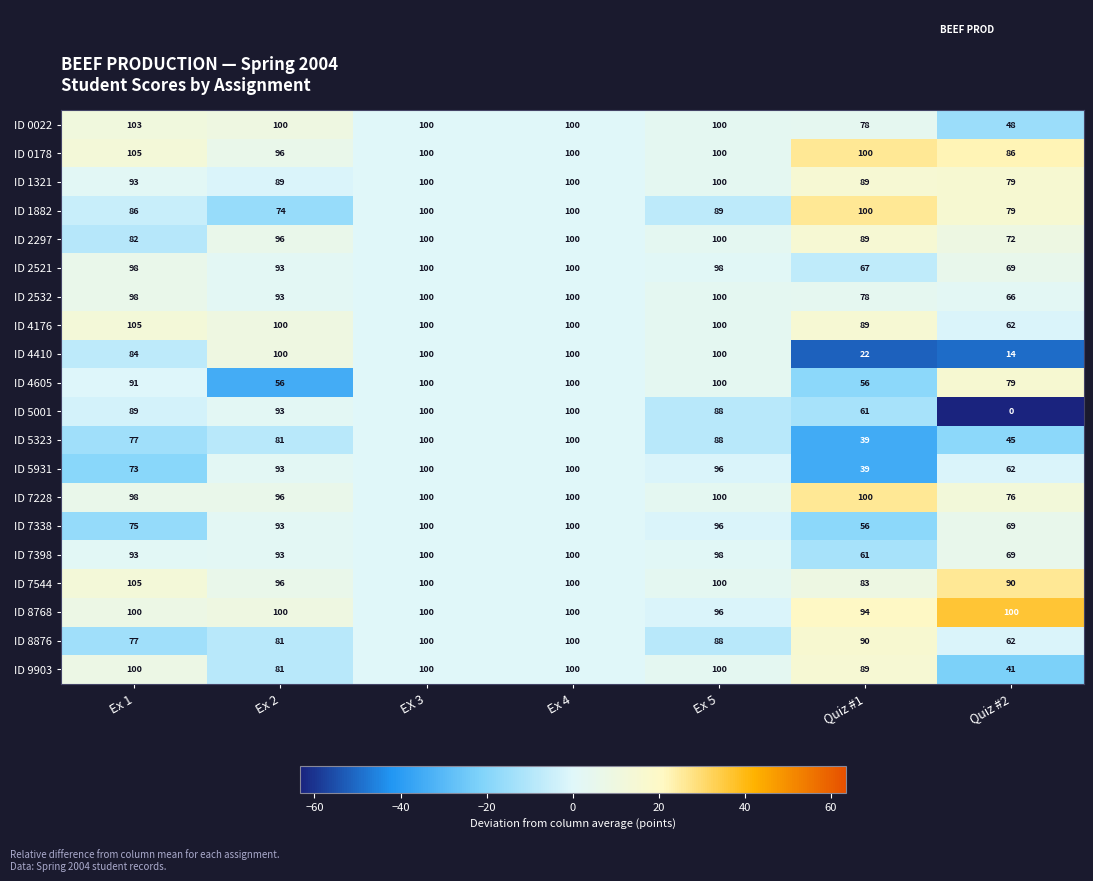

Which series has the widest spread of values?

ID 5001